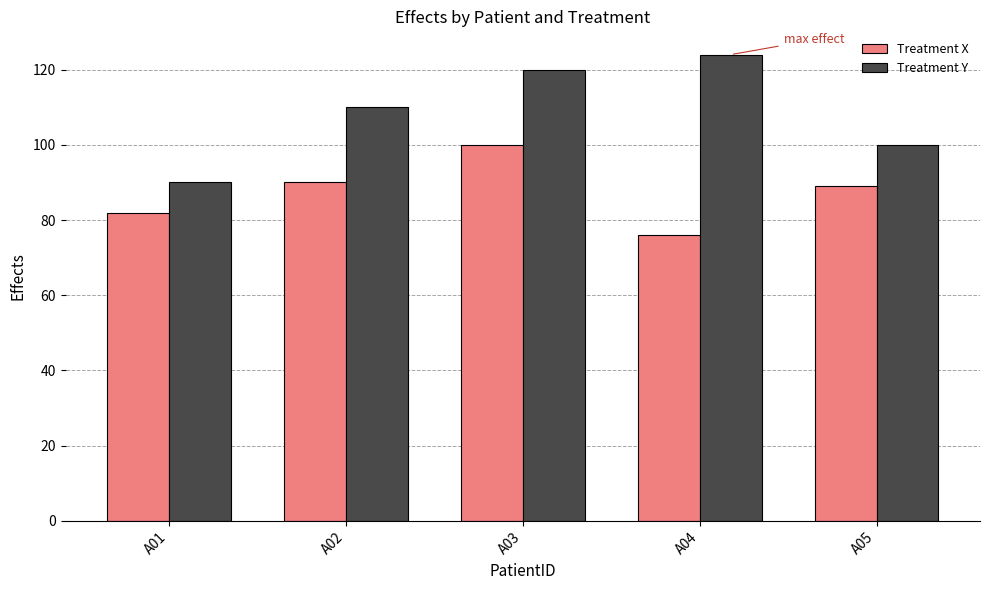

Is the value of Treatment X at A05 greater than the value of Treatment Y at A03?

No